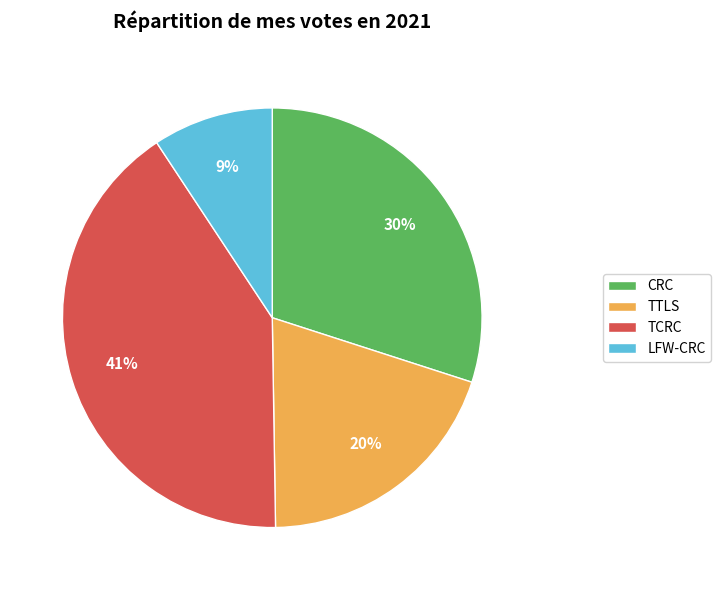

To the nearest percent, what portion does CRC represent?

30%